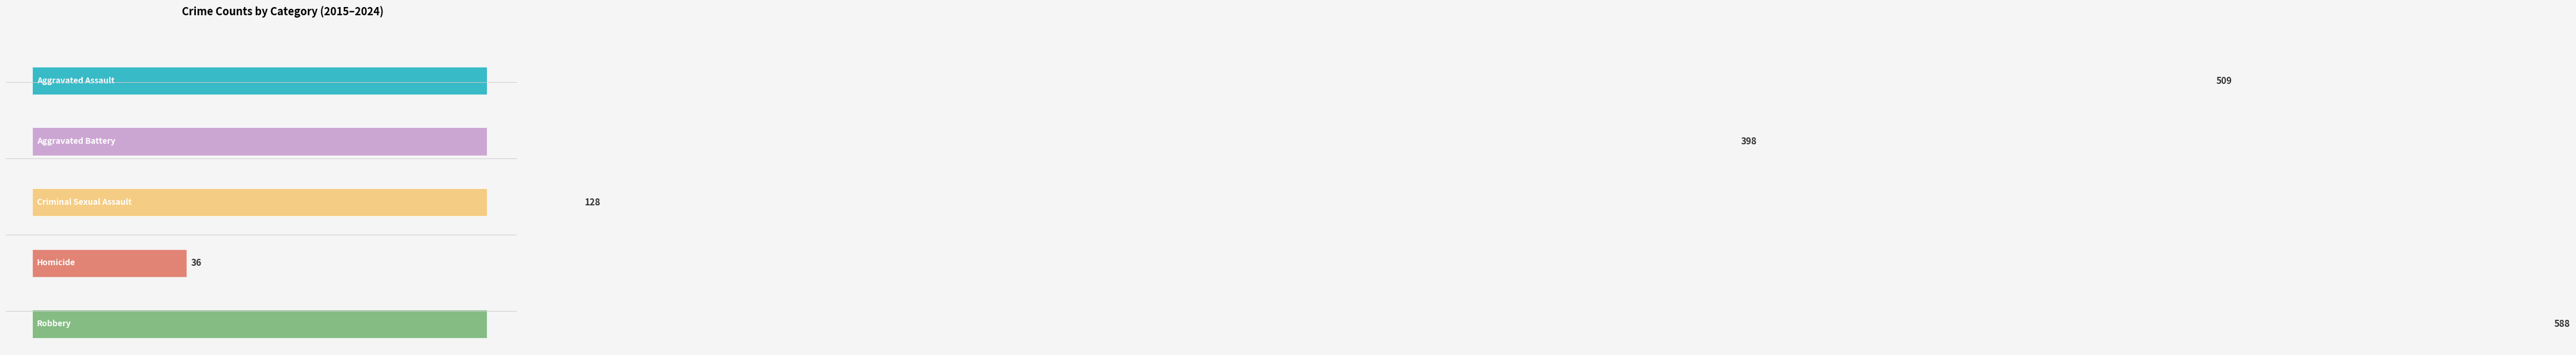

Reading left to right, transcribe all the data shown in this chart.

Aggravated Assault: 2015=40	2016=48	2017=45	2018=49	2019=35	2020=38	2021=55	2022=72	2023=58	2024=69
Aggravated Battery: 2015=36	2016=42	2017=40	2018=27	2019=40	2020=50	2021=36	2022=32	2023=31	2024=64
Criminal Sexual Assault: 2015=13	2016=16	2017=10	2018=10	2019=12	2020=15	2021=10	2022=15	2023=16	2024=11
Homicide: 2015=6	2016=3	2017=2	2018=6	2019=1	2020=1	2021=5	2022=8	2023=3	2024=1
Robbery: 2015=60	2016=70	2017=66	2018=83	2019=65	2020=34	2021=31	2022=35	2023=54	2024=90